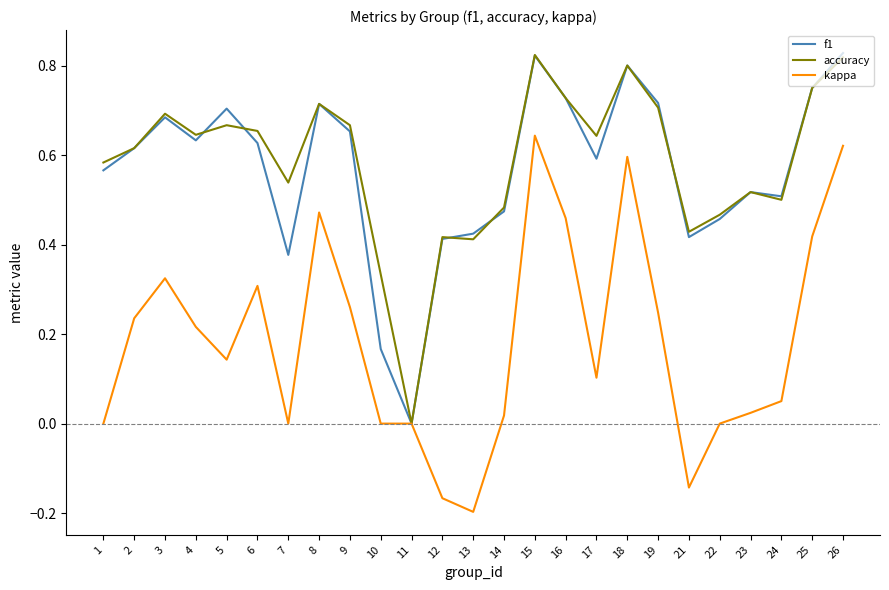

Does the chart have visible grid lines?

No